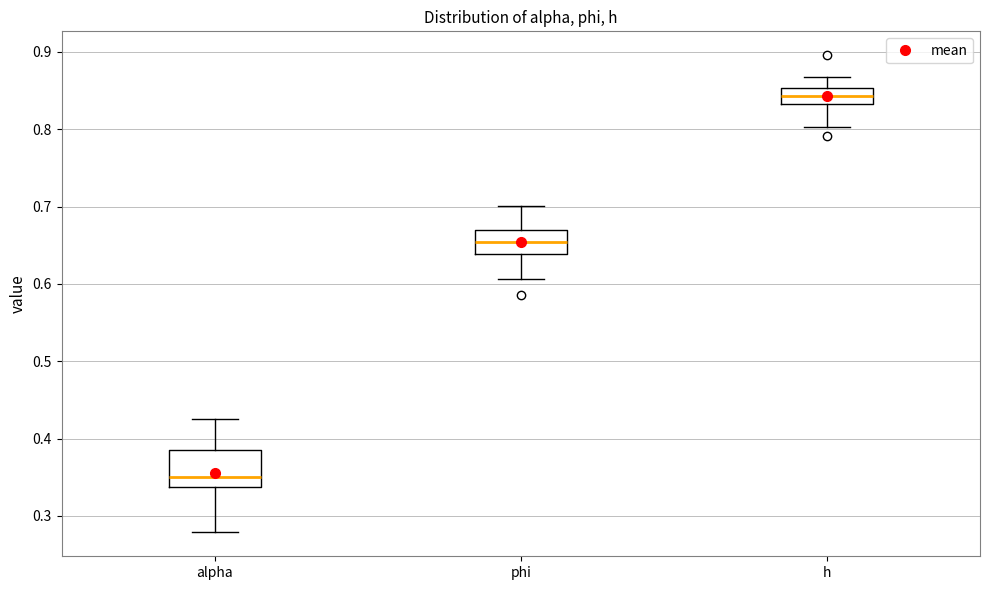

Reading left to right, read every box against the y-axis: the position of its median line, the range the box covers, and the ends of its whiskers. The values are not printed on the chart, so give them approximately, as read against the axis.

alpha: median 0.35, box 0.34 to 0.38, whiskers 0.28 to 0.42
phi: median 0.65, box 0.64 to 0.67, whiskers 0.61 to 0.70
h: median 0.84, box 0.83 to 0.85, whiskers 0.80 to 0.87